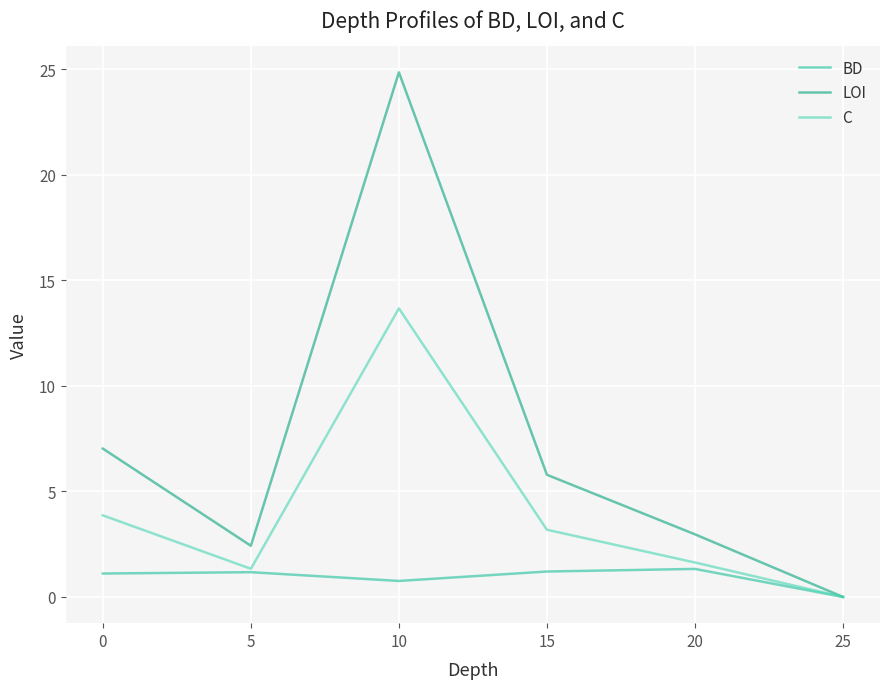

The value of C at 0 is 2.0. True or false?

False